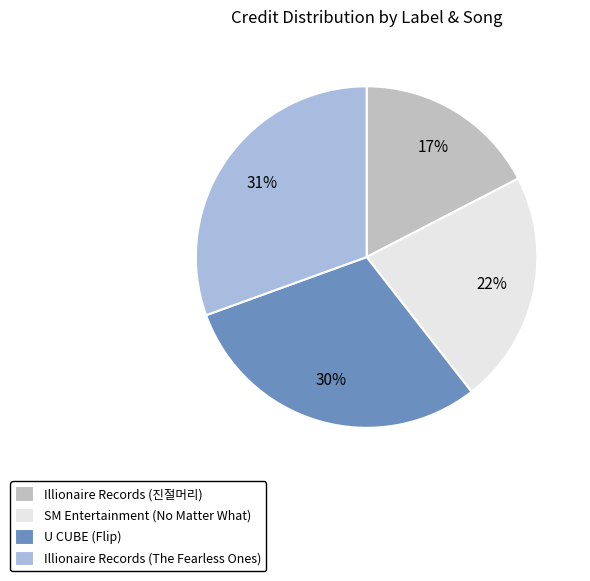

Which has a higher value, Illionaire Records (진절머리) or U CUBE (Flip)?

U CUBE (Flip)